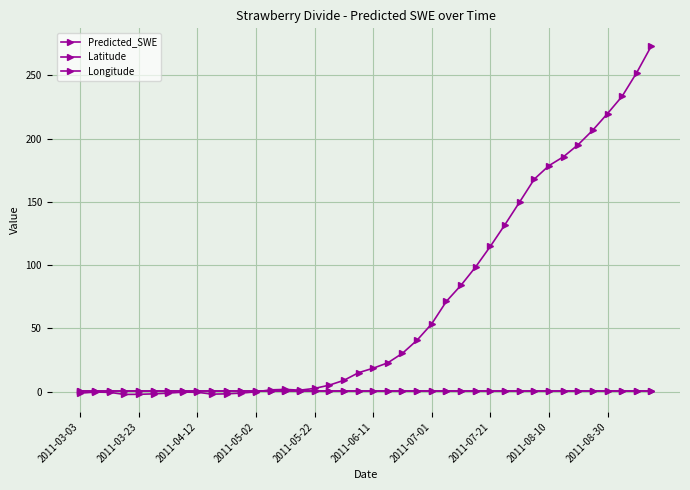

How many categories are shown in the chart?

40